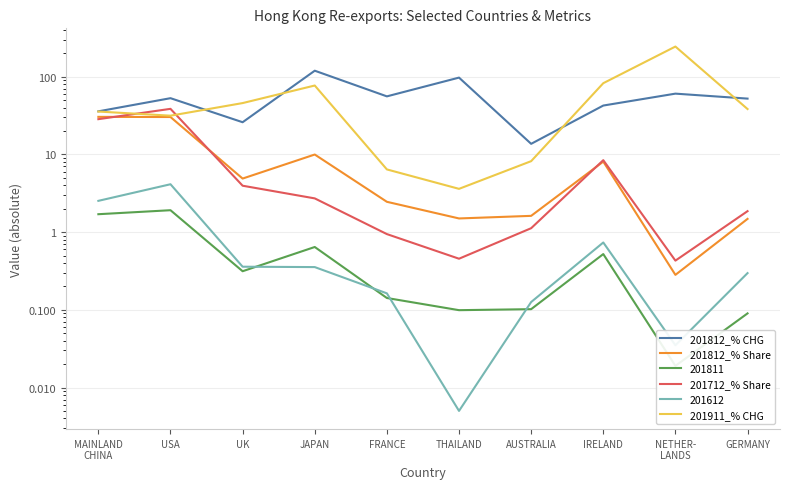

Rank the categories by 201812_% Share value from lowest to highest.

NETHER-
LANDS, GERMANY, THAILAND, AUSTRALIA, FRANCE, UK, IRELAND, JAPAN, USA, MAINLAND
CHINA